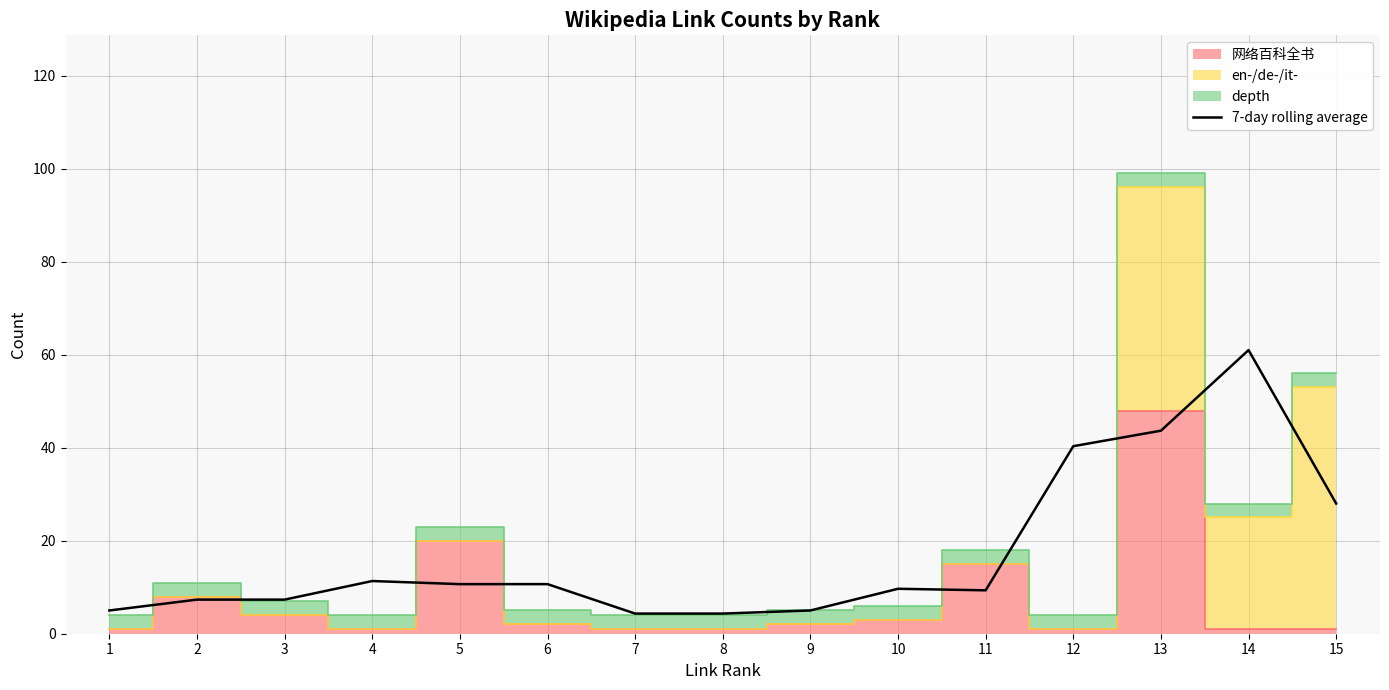

What is the change in value from 1 to 7?

-0.7